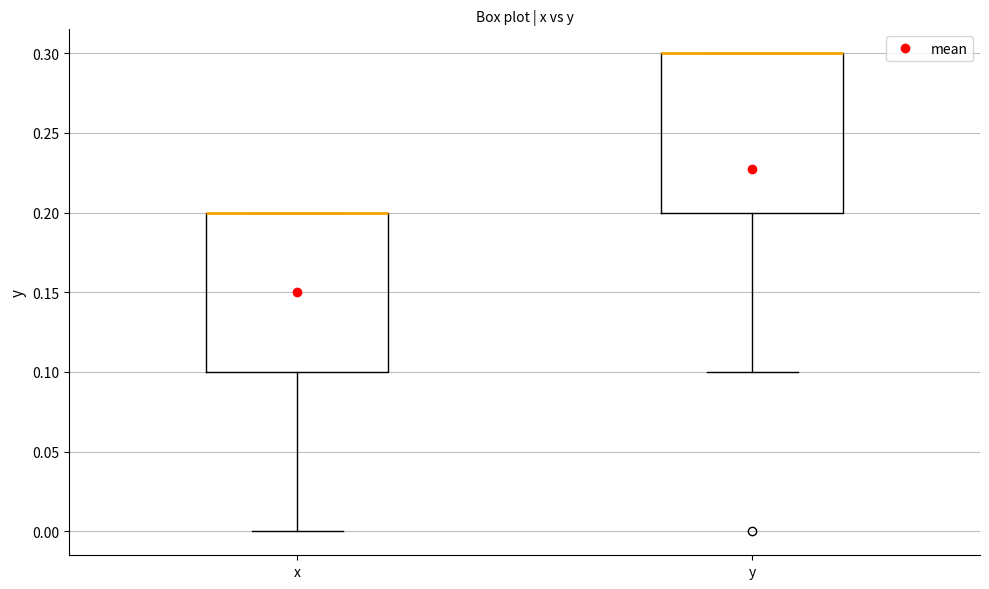

Where is the lower edge of the box for y on the y-axis? The values are not printed on the chart, so give them approximately, as read against the axis.

0.2